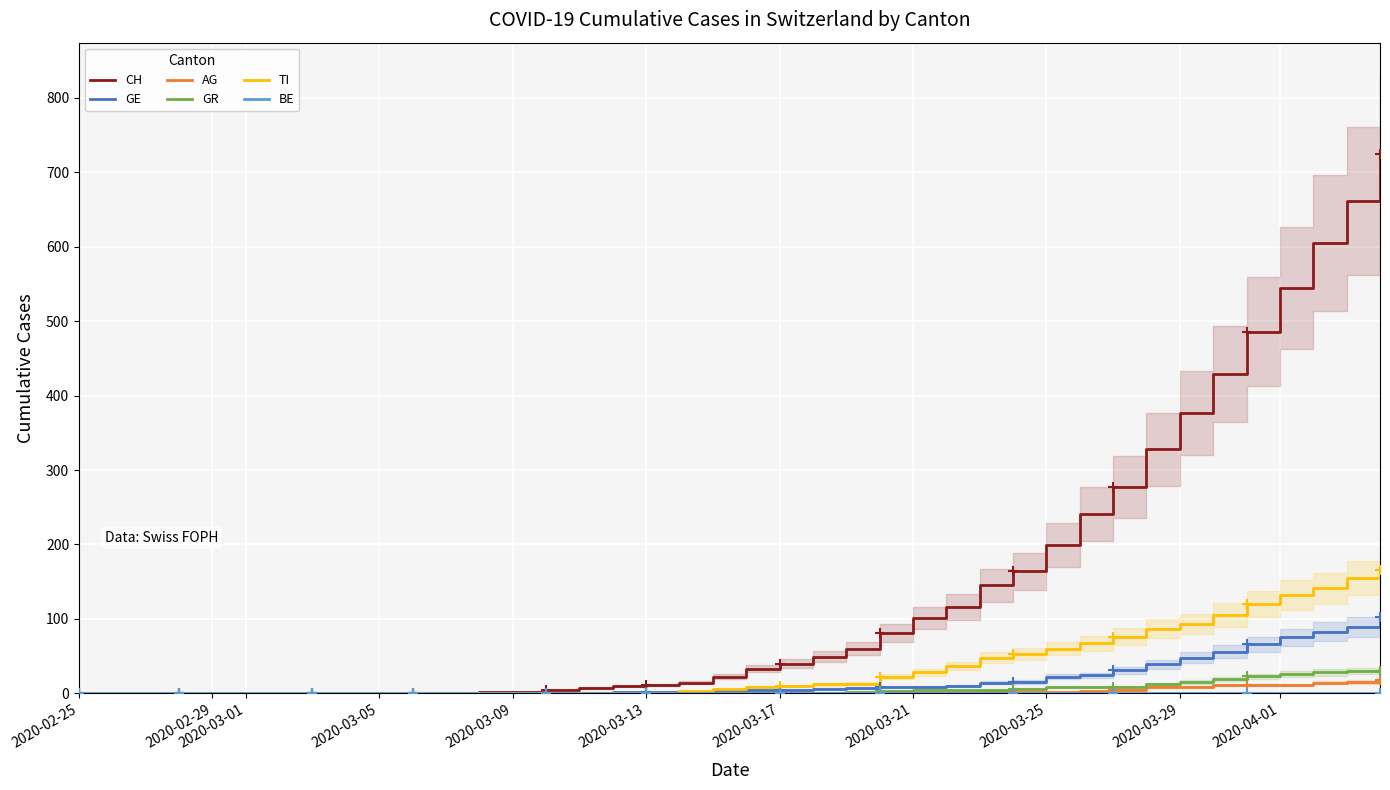

The TI series shows 22 at 2020-03-29. True or false?

False